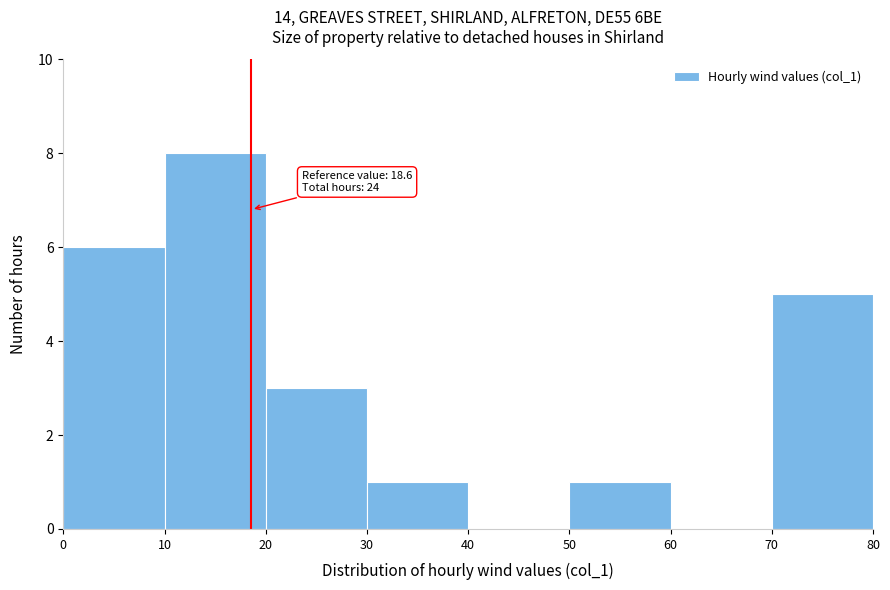

Which range on the x-axis has the tallest bar?

10 to 20